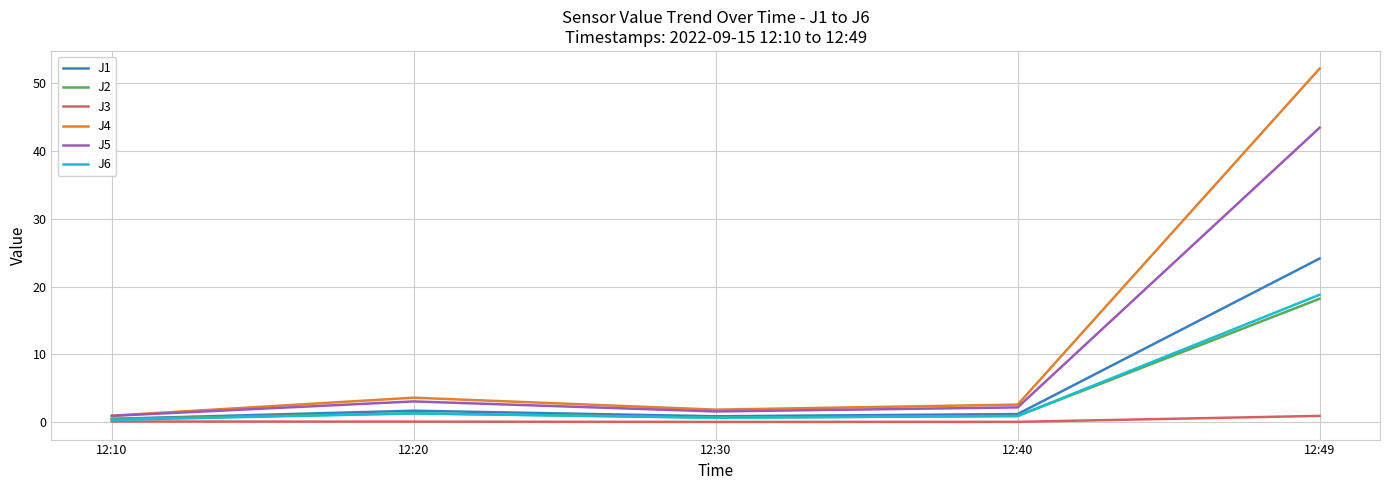

How many lines are shown in the chart?

6